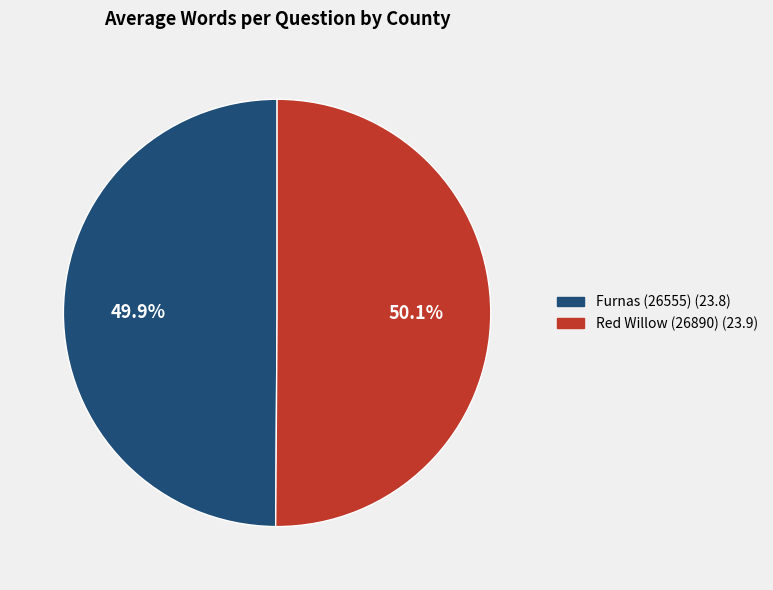

Is there a majority slice in this chart?

Yes